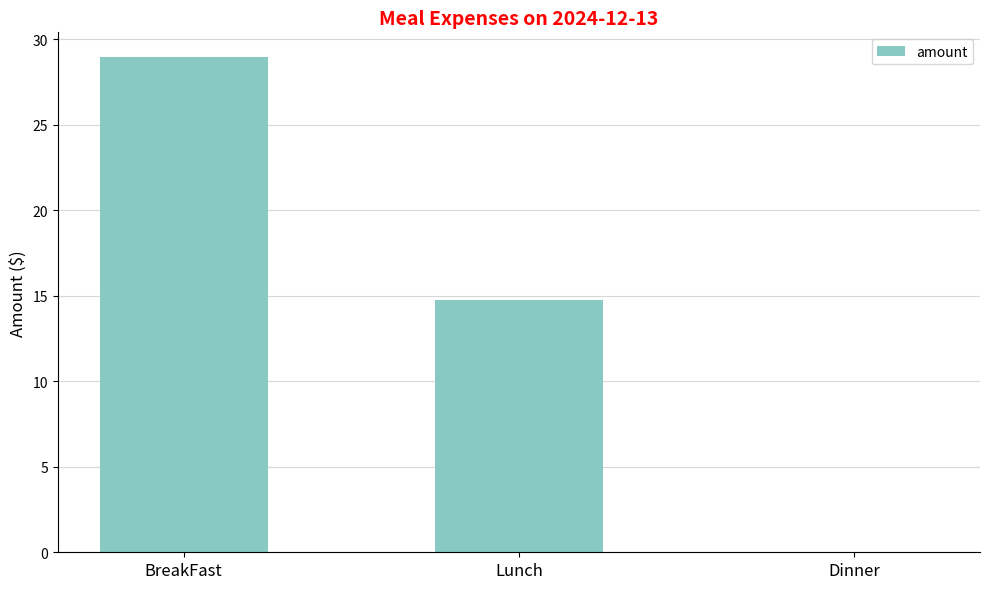

What is the sum of the values at Lunch and BreakFast?

43.7